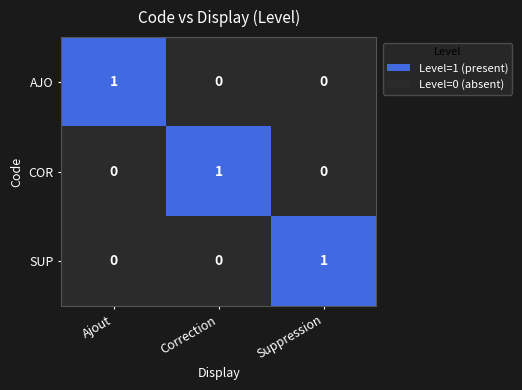

Reading right to left, list all the values displayed in this chart.

AJO: 0	0	1
COR: 0	1	0
SUP: 1	0	0